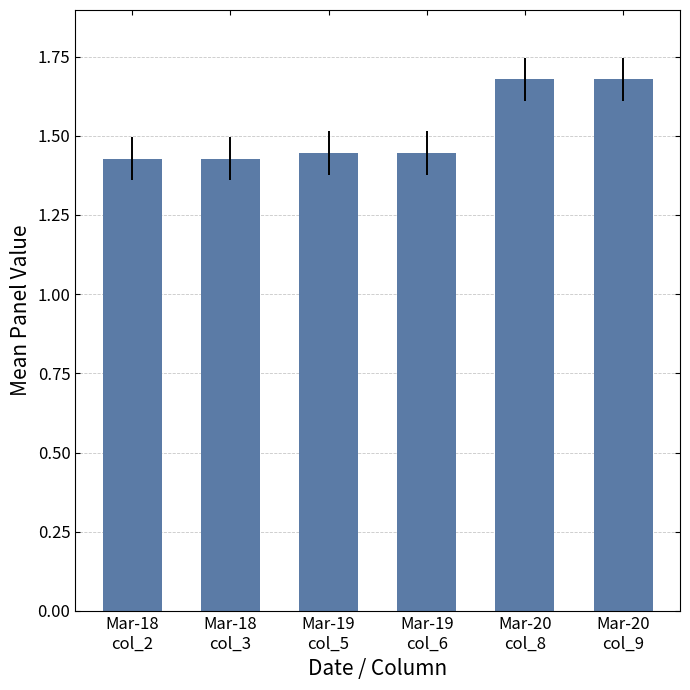

How many bars are there in total?

6